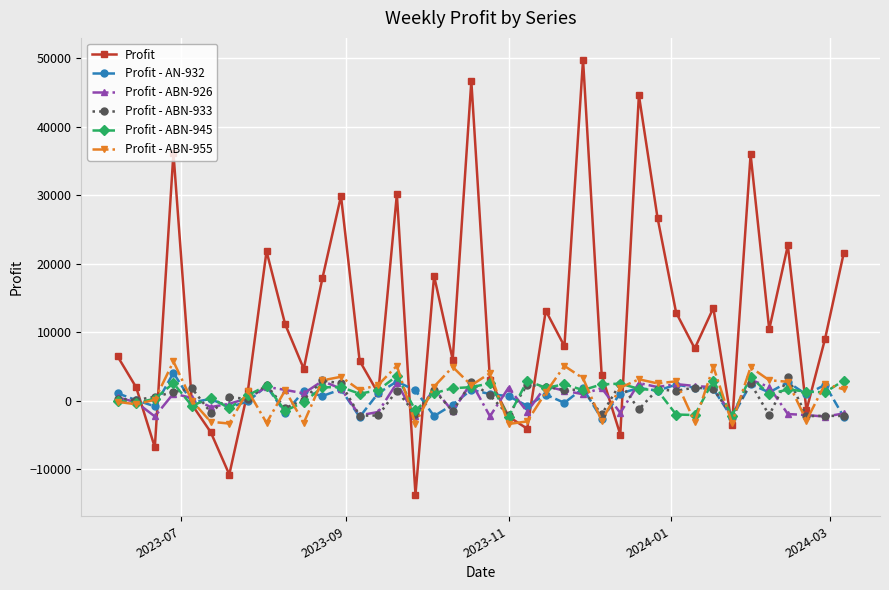

What is the maximum value shown in the chart?

49782